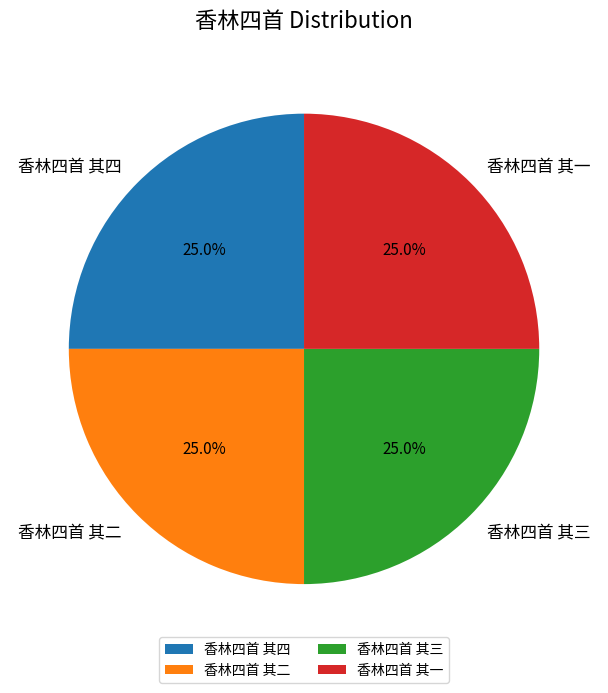

Does 香林四首 其四 account for over 50% of the chart?

No